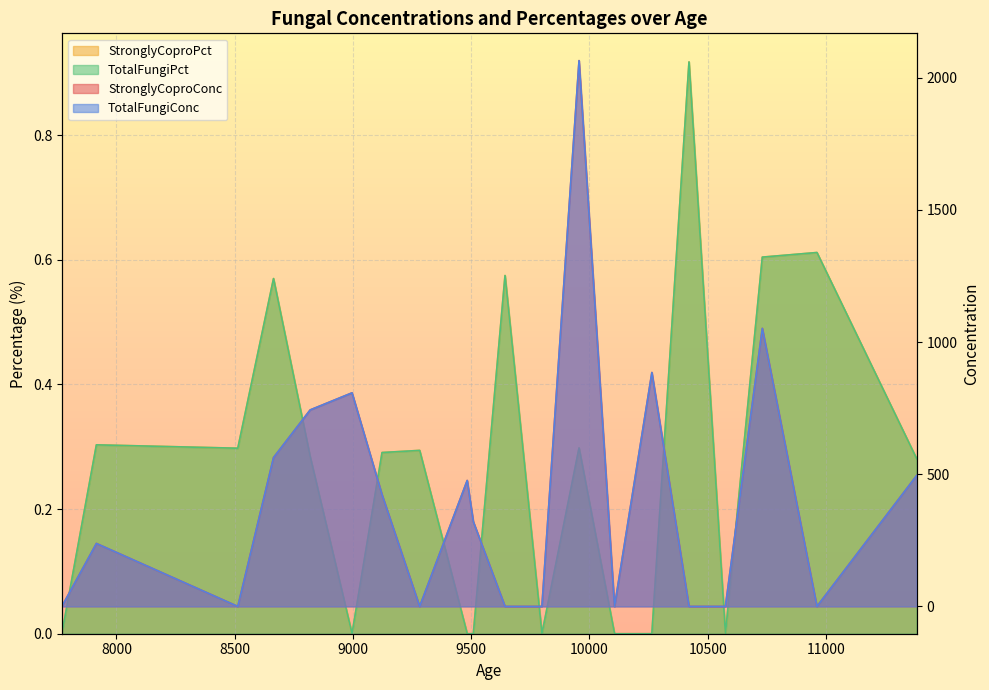

What is the sum of the StronglyCoproPct values at 9643 and 9282?

0.9